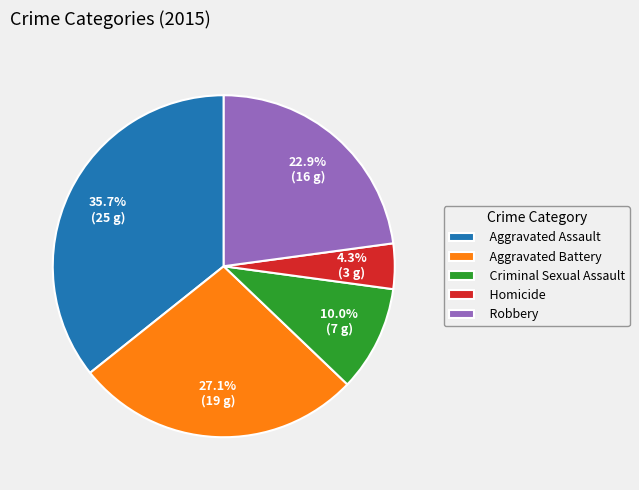

Is the sum of Aggravated Assault and Criminal Sexual Assault greater than half?

No